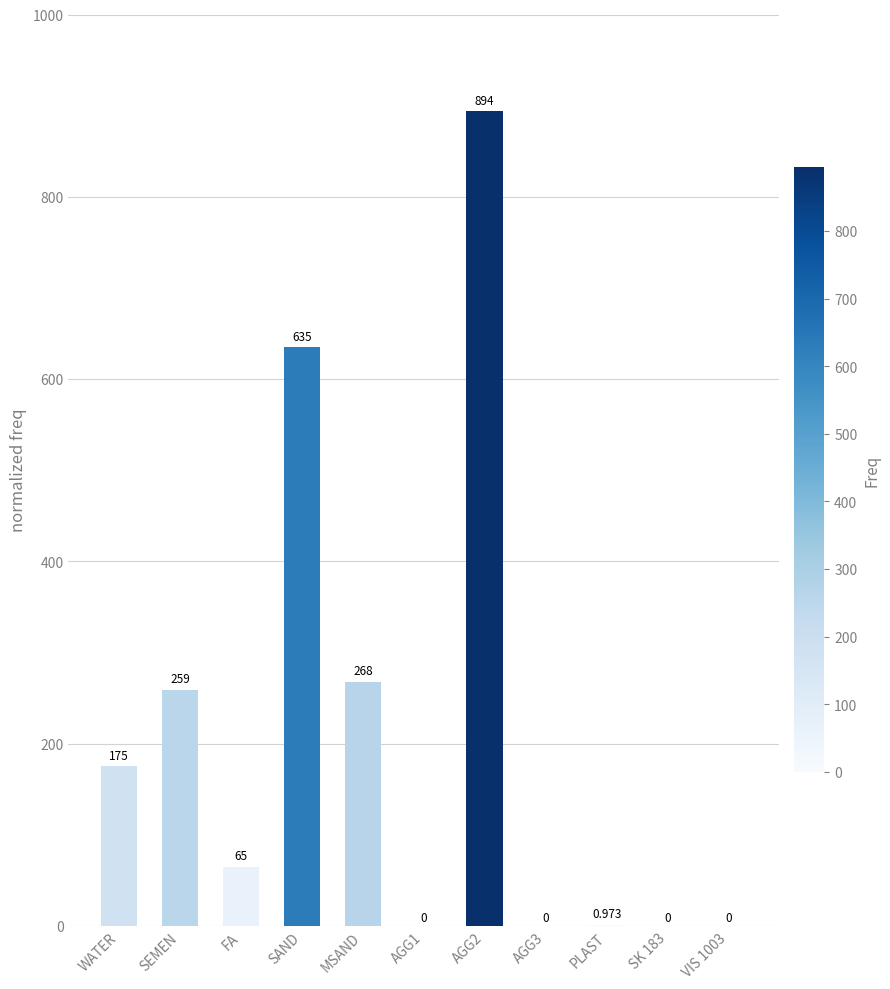

Where does the data first go above 65?

WATER